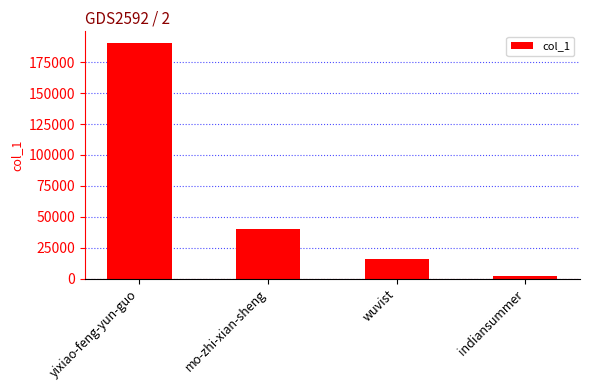

Is it true that the value at yixiao-feng-yun-guo is 190401?

True